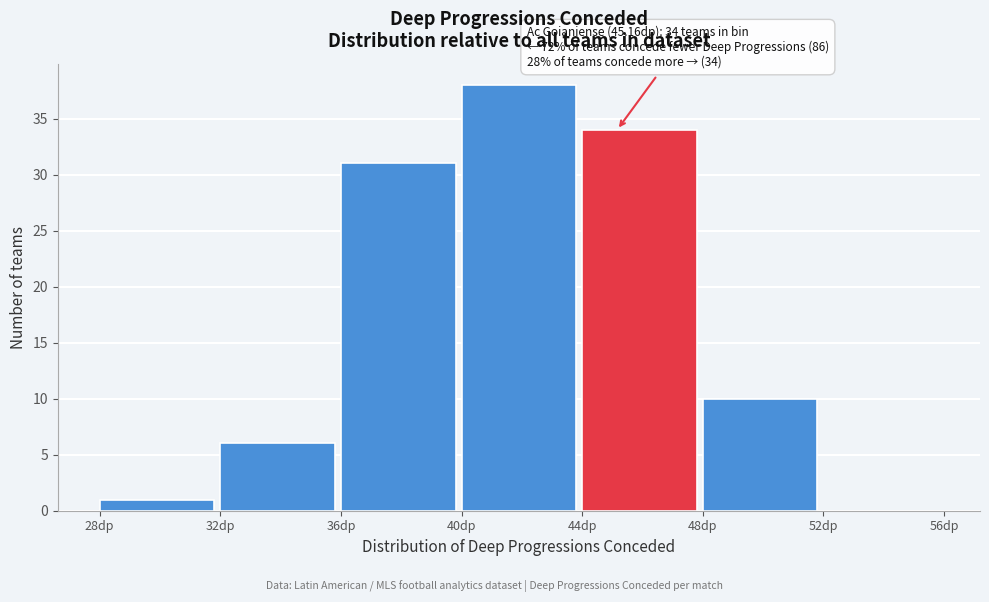

Which range on the x-axis has the tallest bar?

40 to 44